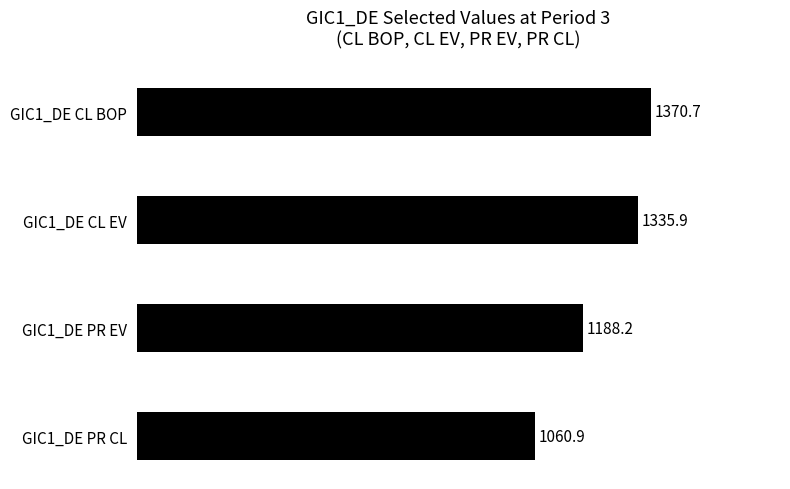

How many bars are there in total?

4